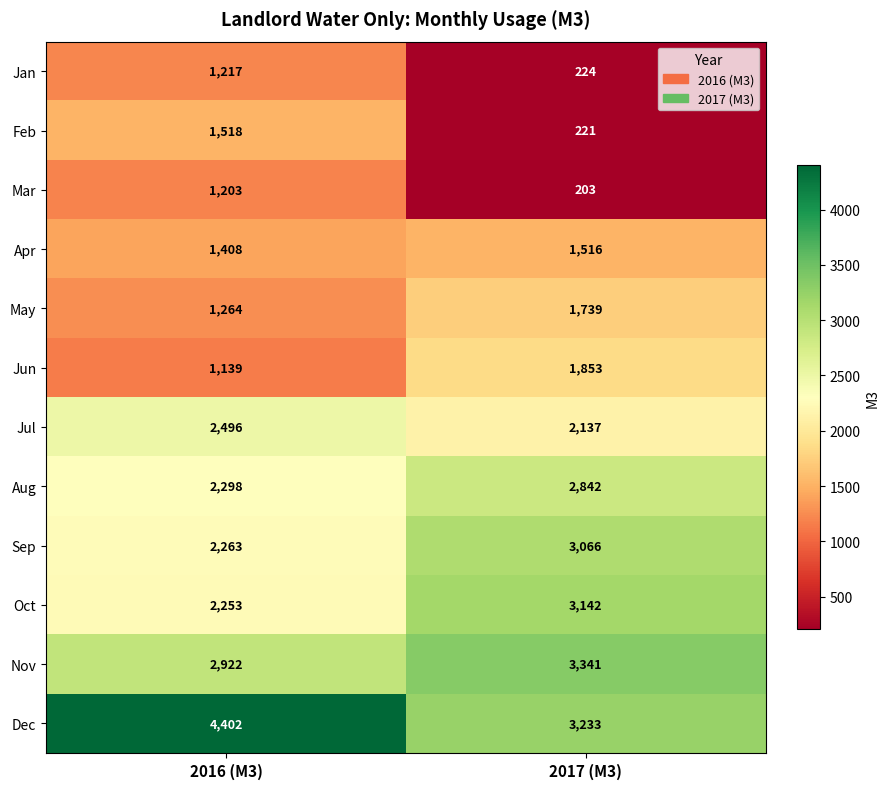

Which series has the largest total across all categories?

Dec